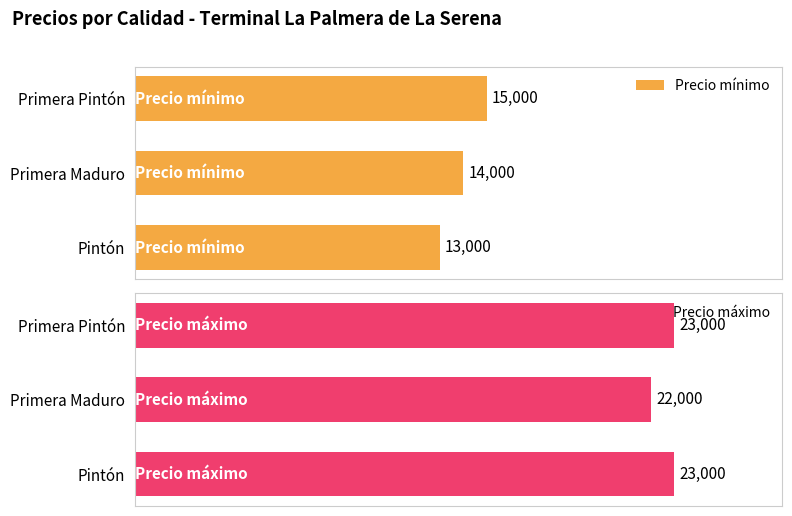

How many data points does each series have?

3